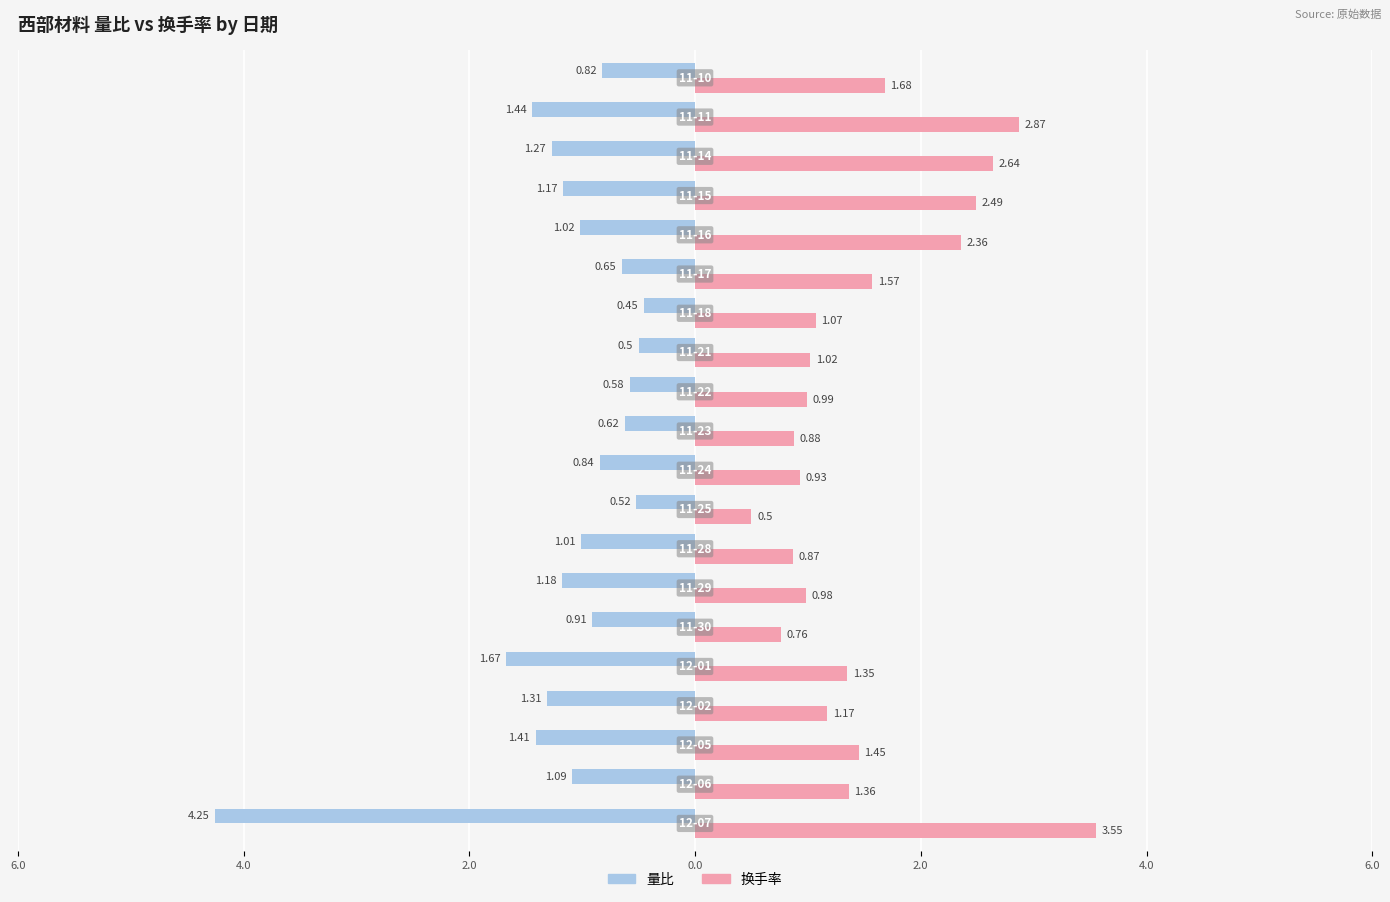

What are all the series names shown in the legend?

量比, 换手率